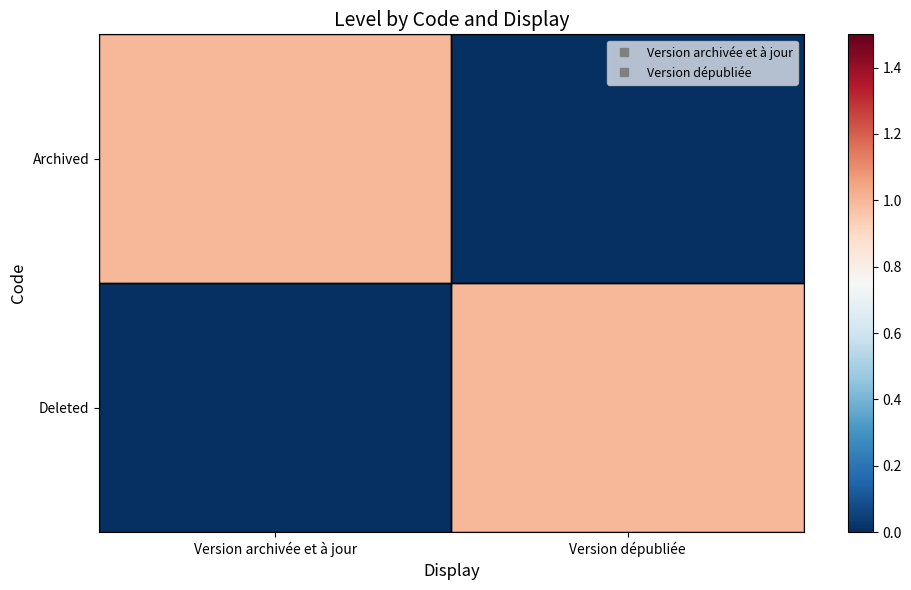

Reading left to right, transcribe all the data shown in this chart.

Archived: Version archivée et à jour=1	Version dépubliée=0
Deleted: Version archivée et à jour=0	Version dépubliée=1